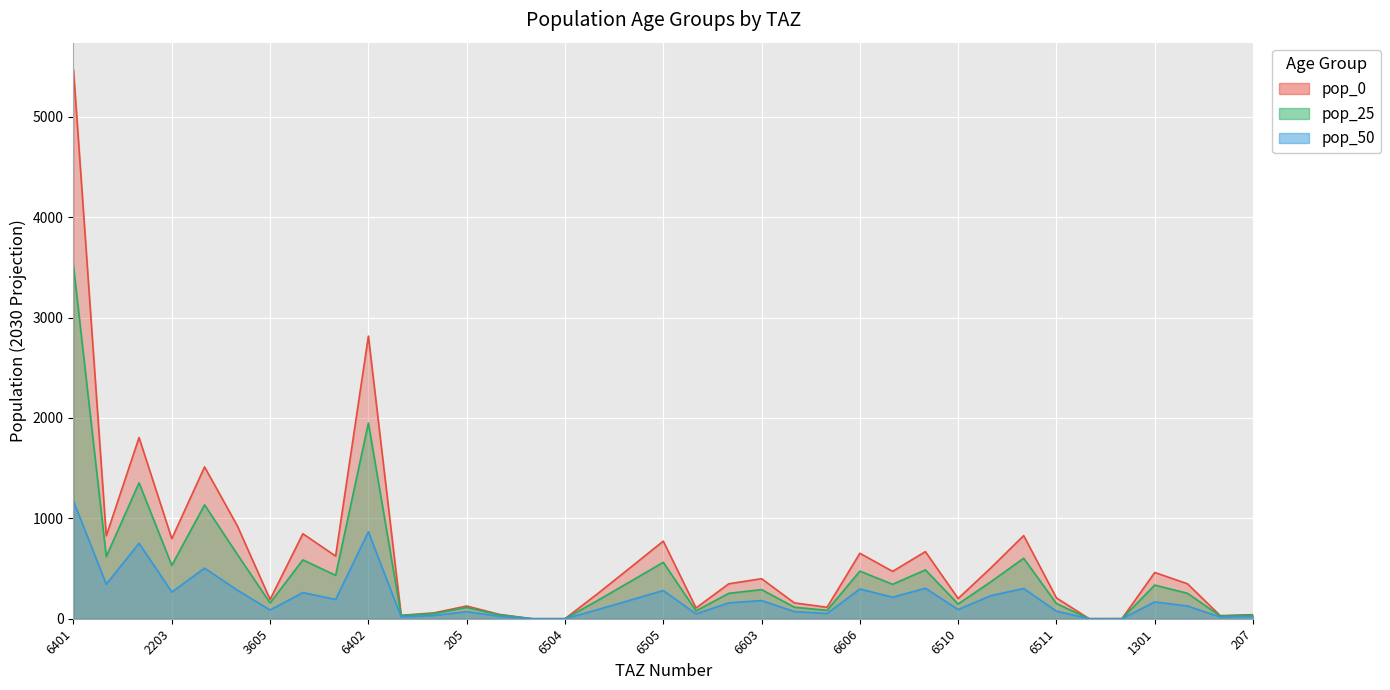

True or false: pop_25 and pop_50 intersect in this chart.

False